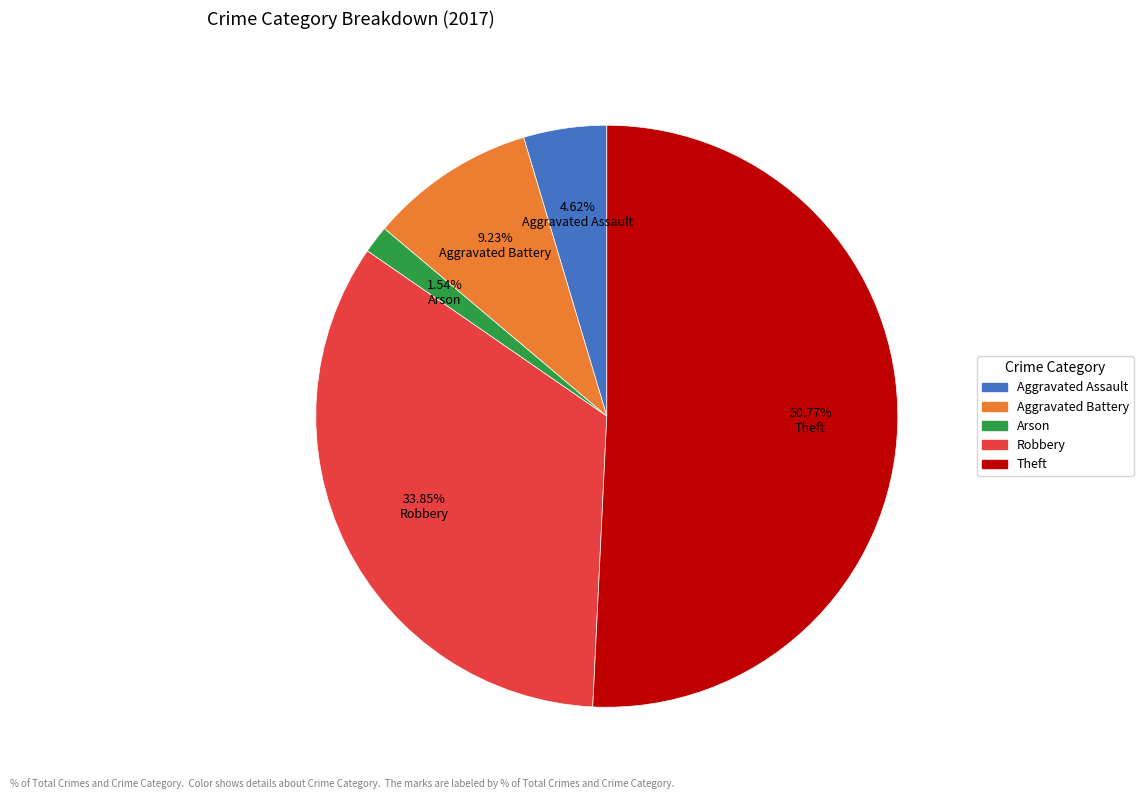

Which slice is the largest?

Theft